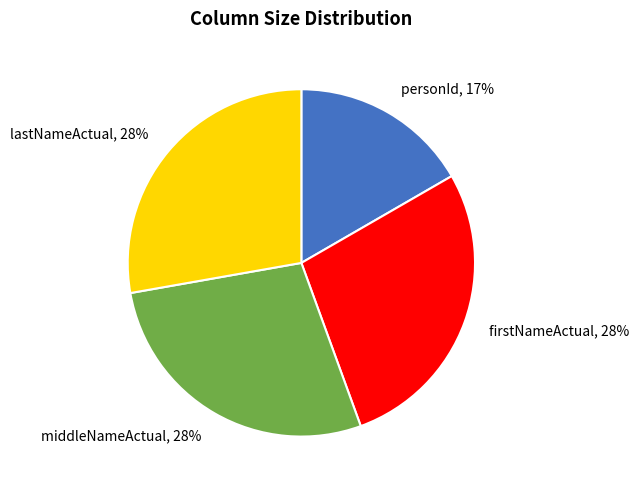

How many slices are in this pie chart?

4